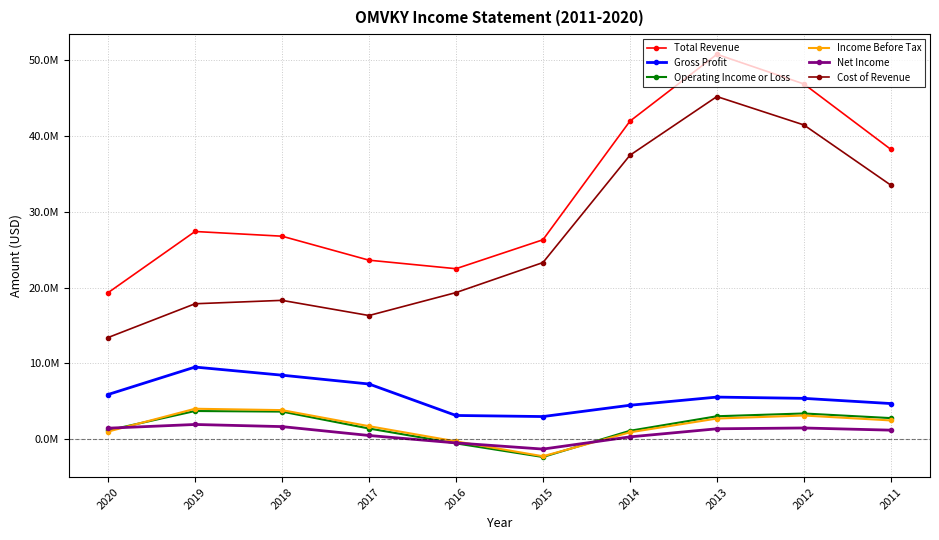

Is the value of Income Before Tax at 2020 greater than the value of Gross Profit at 2013?

No